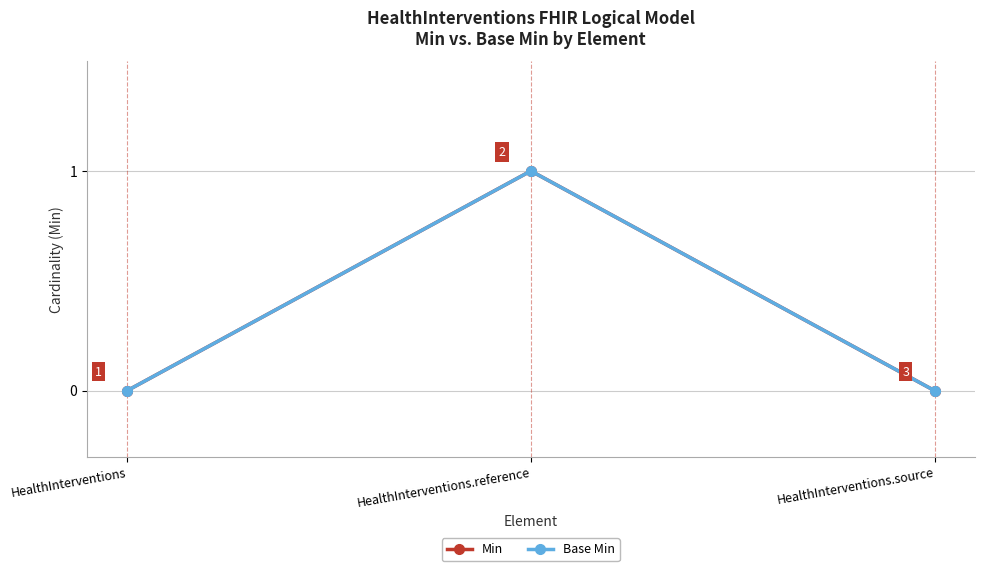

Which has a higher value, HealthInterventions or HealthInterventions.reference?

HealthInterventions.reference